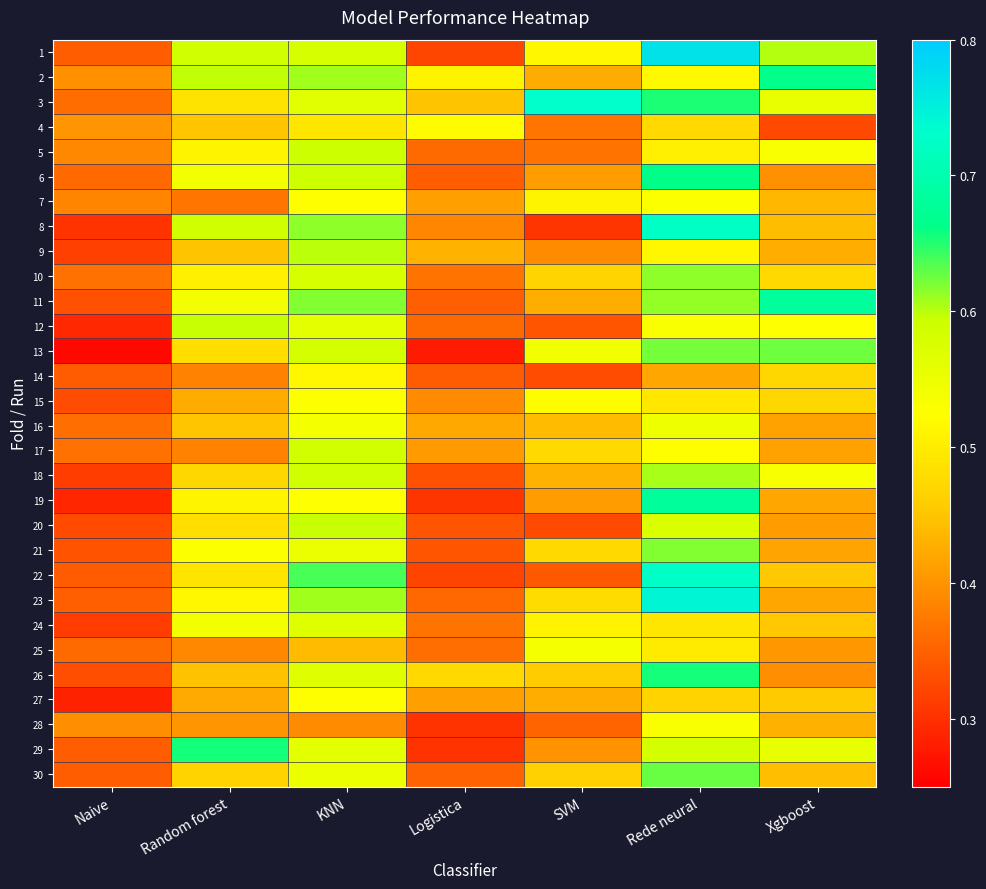

At which category is the sum across all series the highest?

Rede neural